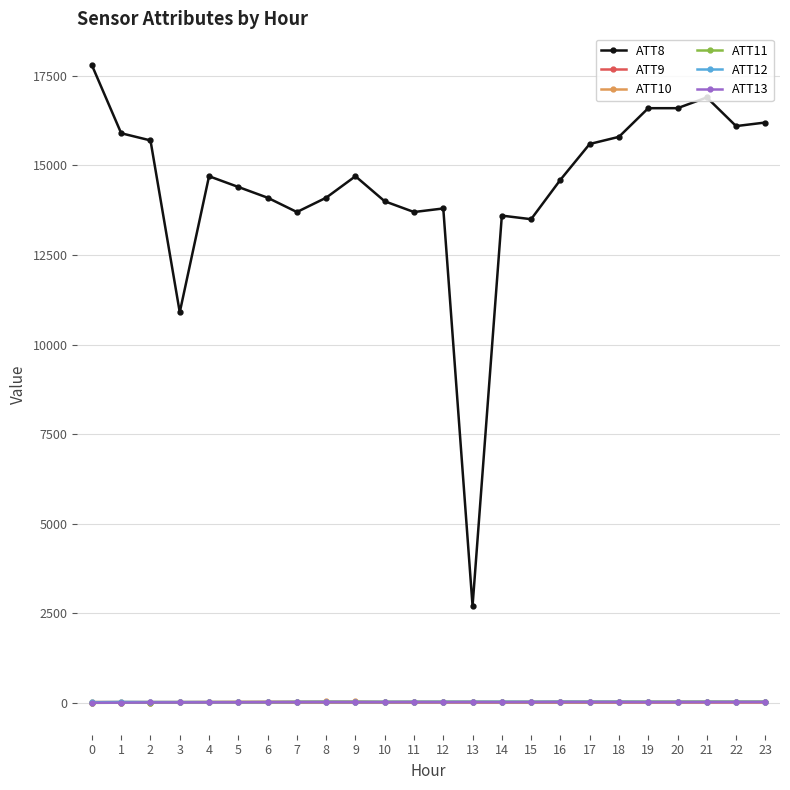

What is the average value of the ATT13 series?

11.6